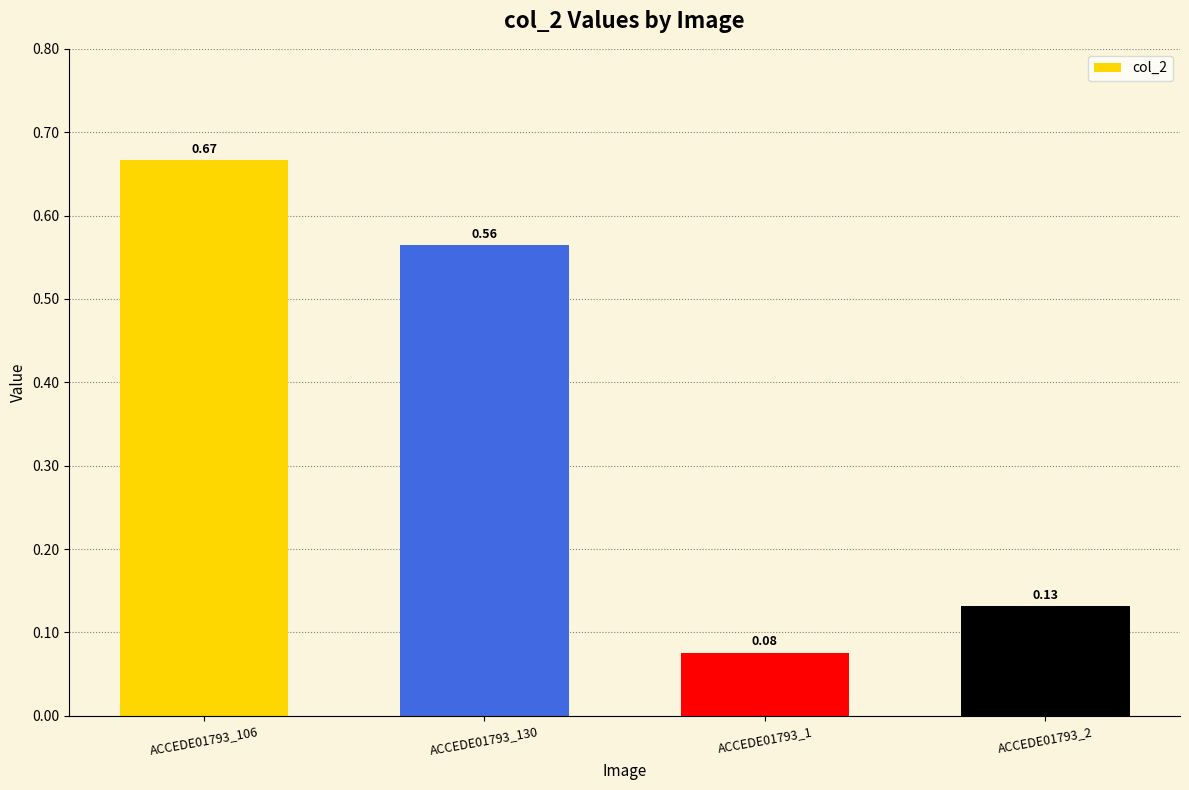

Rank the categories by value from lowest to highest.

ACCEDE01793_1, ACCEDE01793_2, ACCEDE01793_130, ACCEDE01793_106